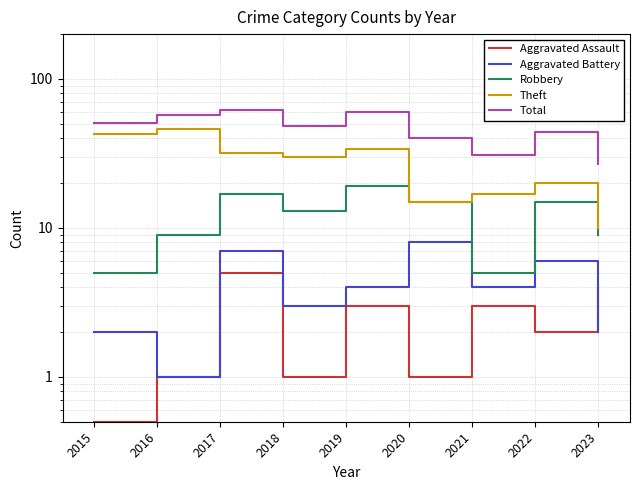

True or false: Robbery and Aggravated Assault intersect in this chart.

False